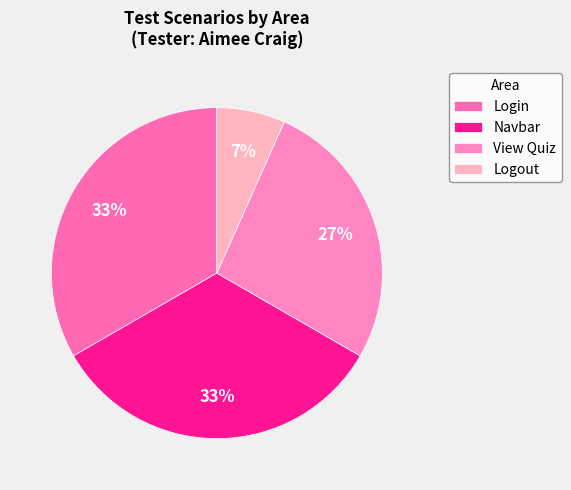

Which category has the smallest portion of the pie?

Logout